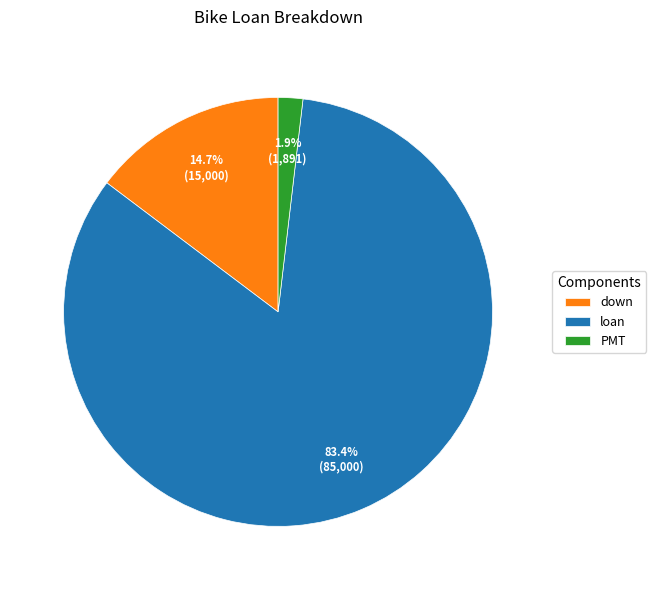

How many slices are in this pie chart?

3